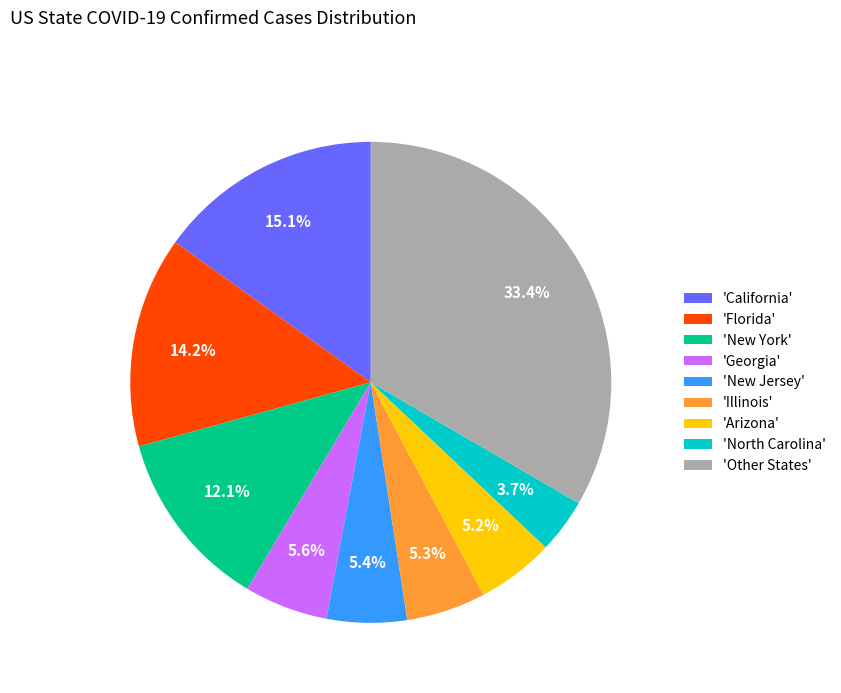

Approximately how many times larger is the value at 'Georgia' compared to 'Florida'?

0.4